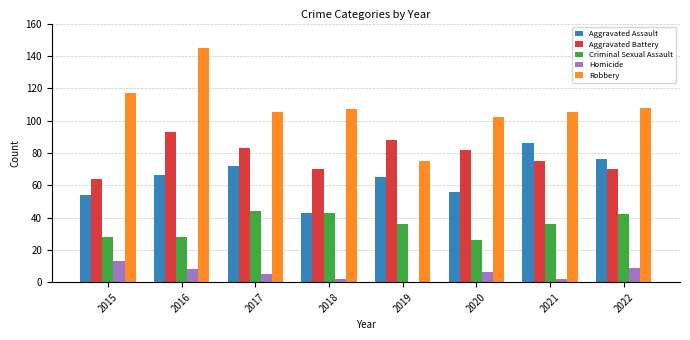

What is the maximum value for Homicide?

13